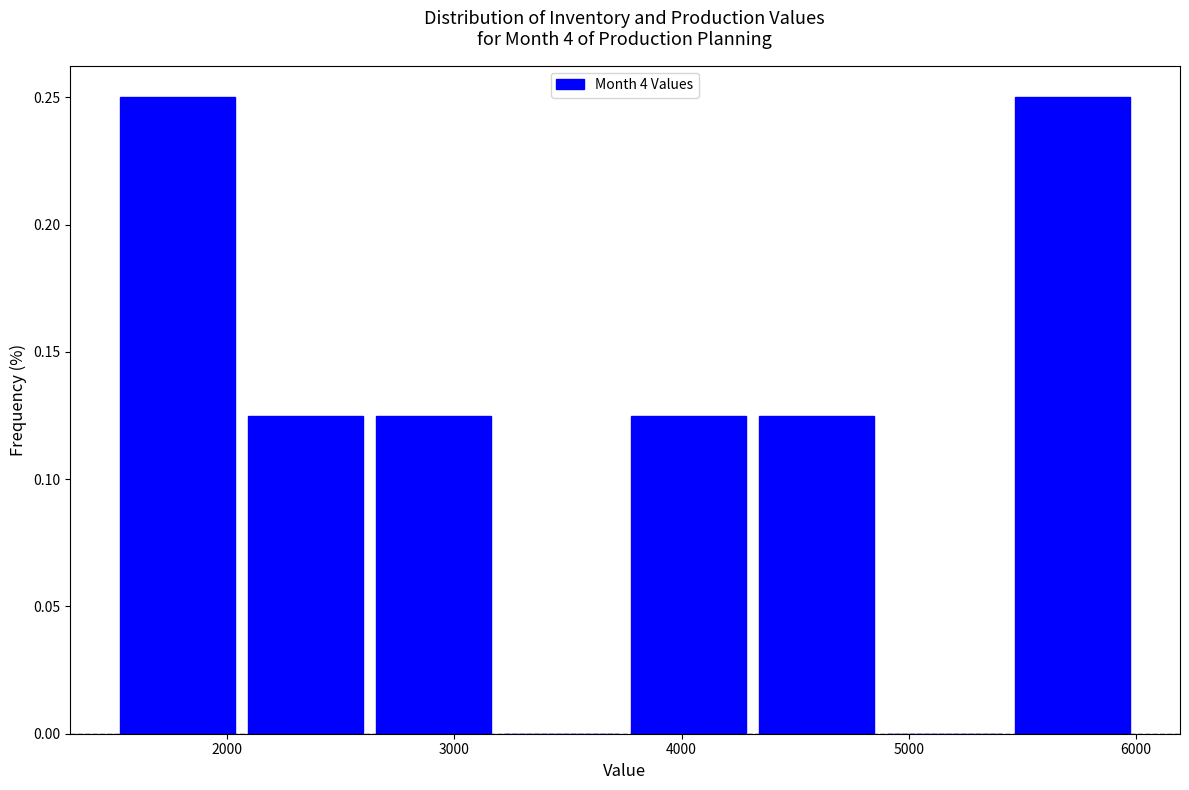

Reading left to right, list every bar in this chart as the range it spans on the x-axis followed by its height. Neither the bar edges nor the heights are printed on the chart, so give them approximately, as read against the axes.

1500 to 2100: 0.250
2100 to 2600: 0.125
2600 to 3200: 0.125
3200 to 3800: 0
3800 to 4300: 0.125
4300 to 4900: 0.125
4900 to 5400: 0
5400 to 6000: 0.250